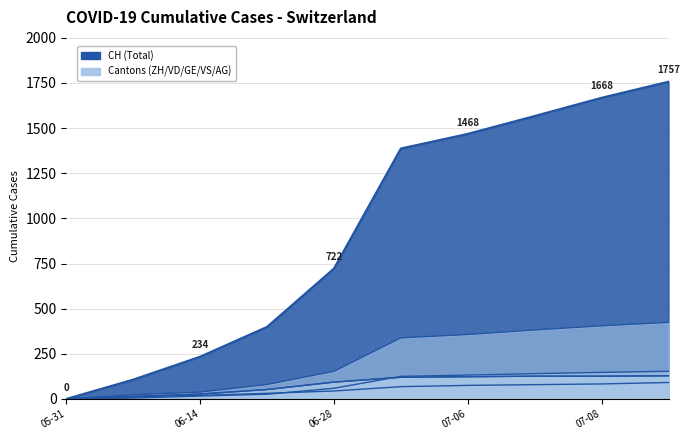

How many lines are shown in the chart?

6